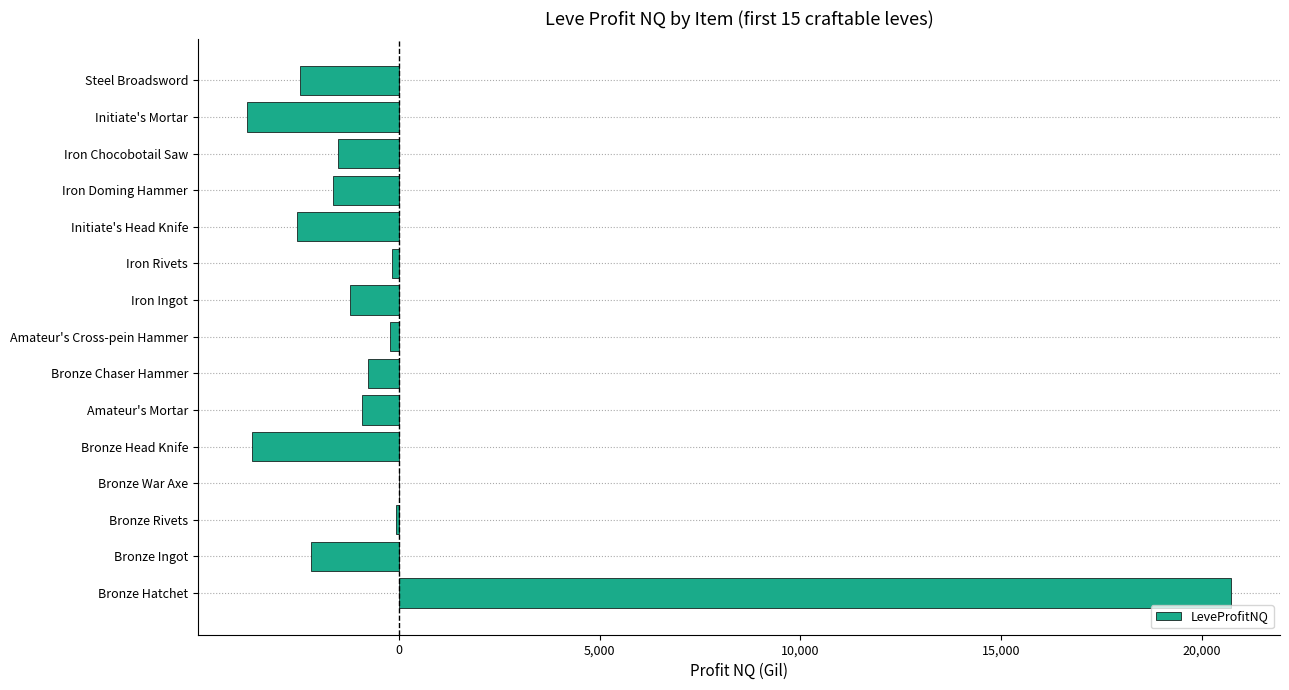

What is the sum of all values?

-425.0